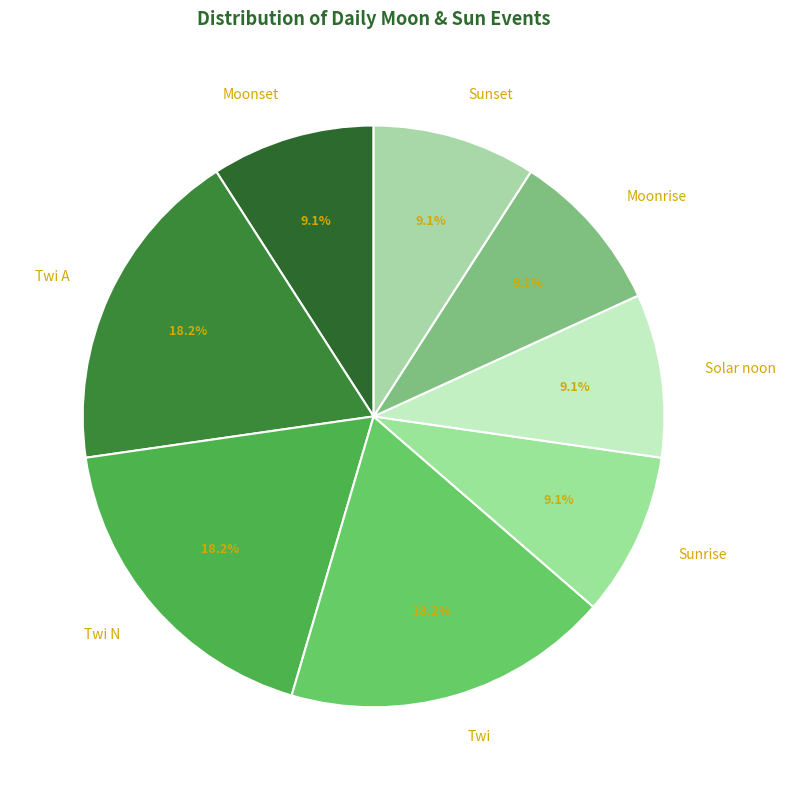

Is the sum of Sunrise and Sunset greater than half?

No